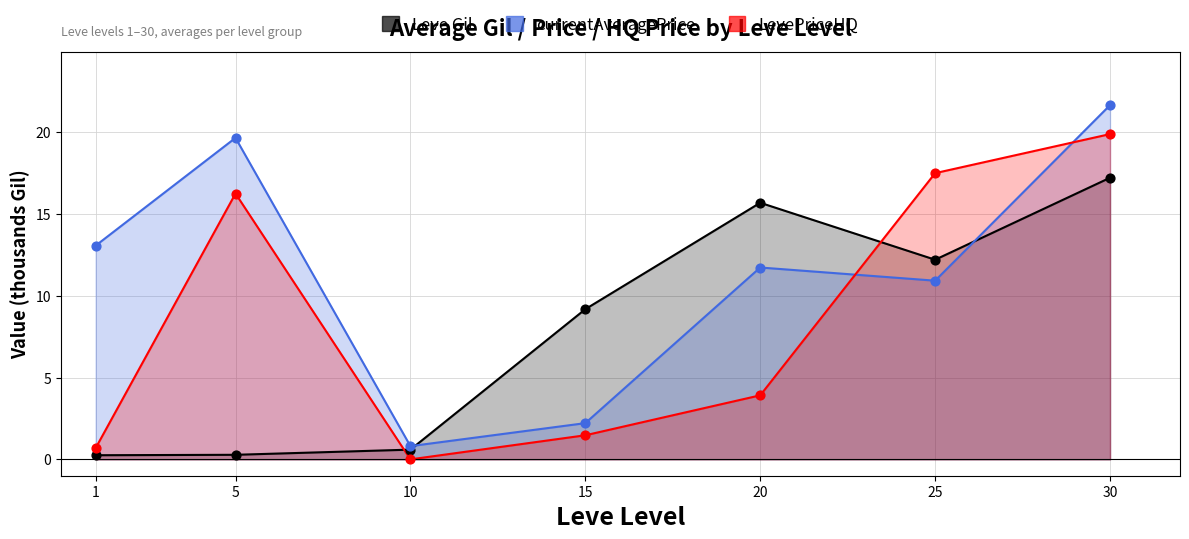

What is the total value across all series at 30?

58.8